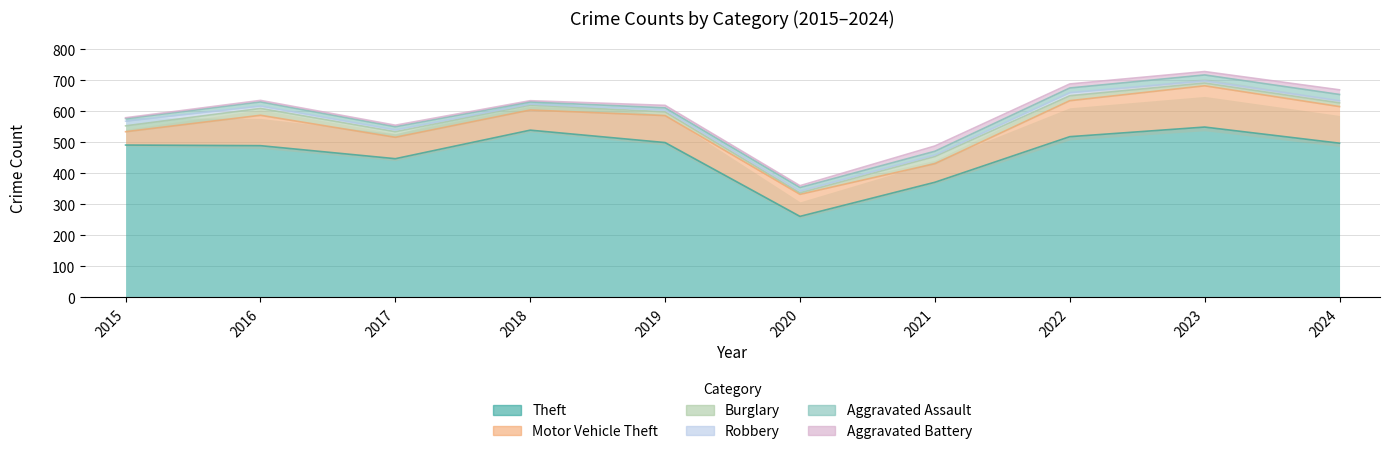

How many lines are shown in the chart?

6